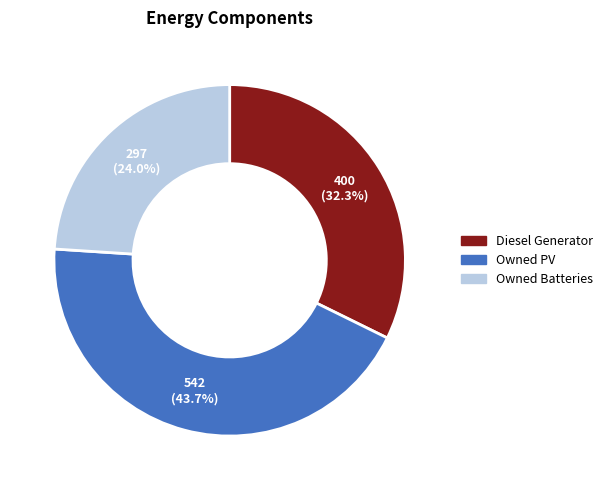

Rank the categories by value from lowest to highest.

Owned Batteries, Diesel Generator, Owned PV